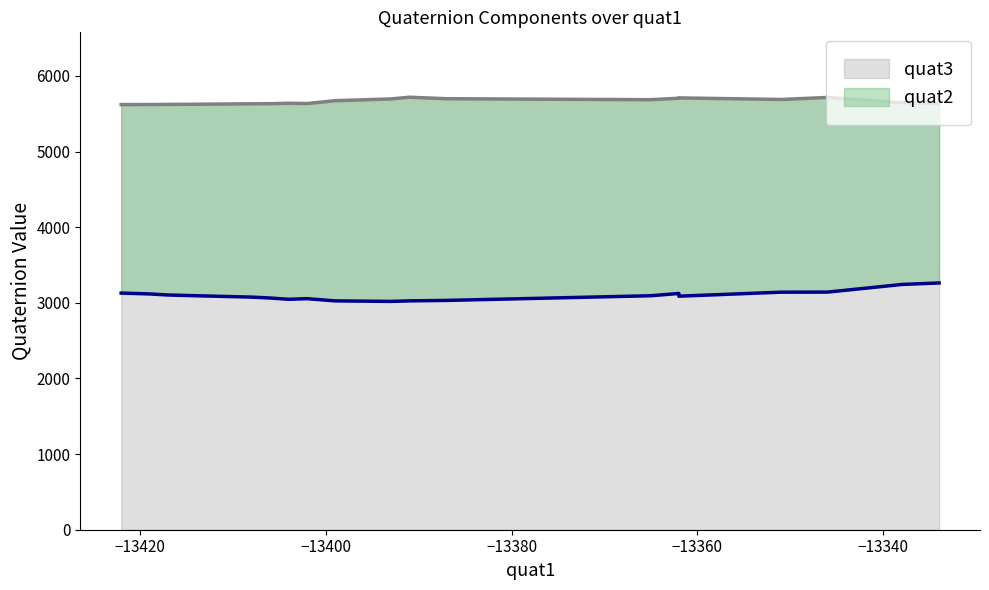

True or false: quat3 and quat2 cross at least once.

False